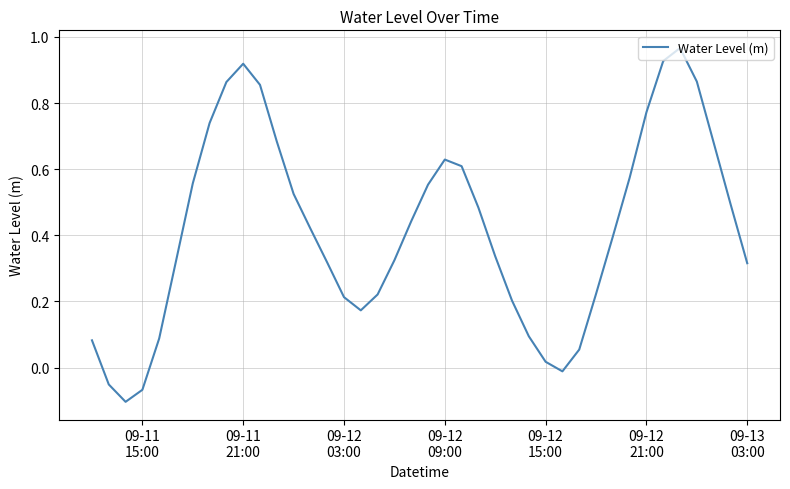

What is the difference between the maximum and minimum values?

1.1